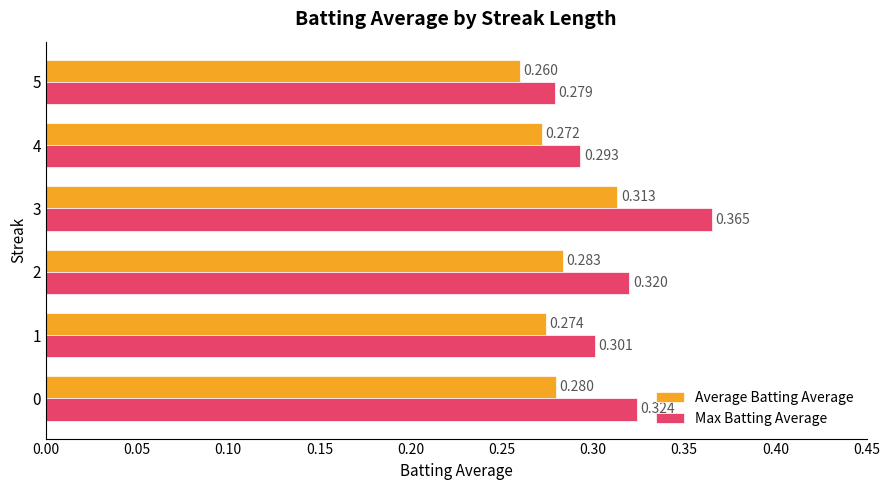

Which series has the largest total across all categories?

Max Batting Average